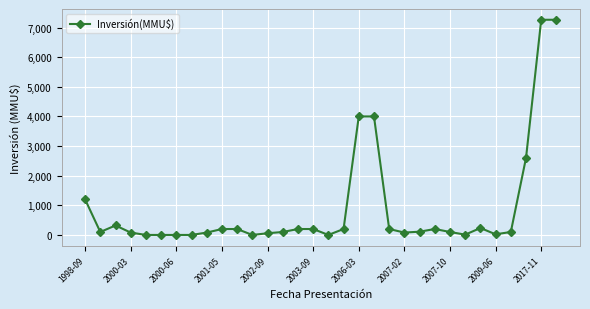

True or false: the data has more than 1 interior local peaks.

True